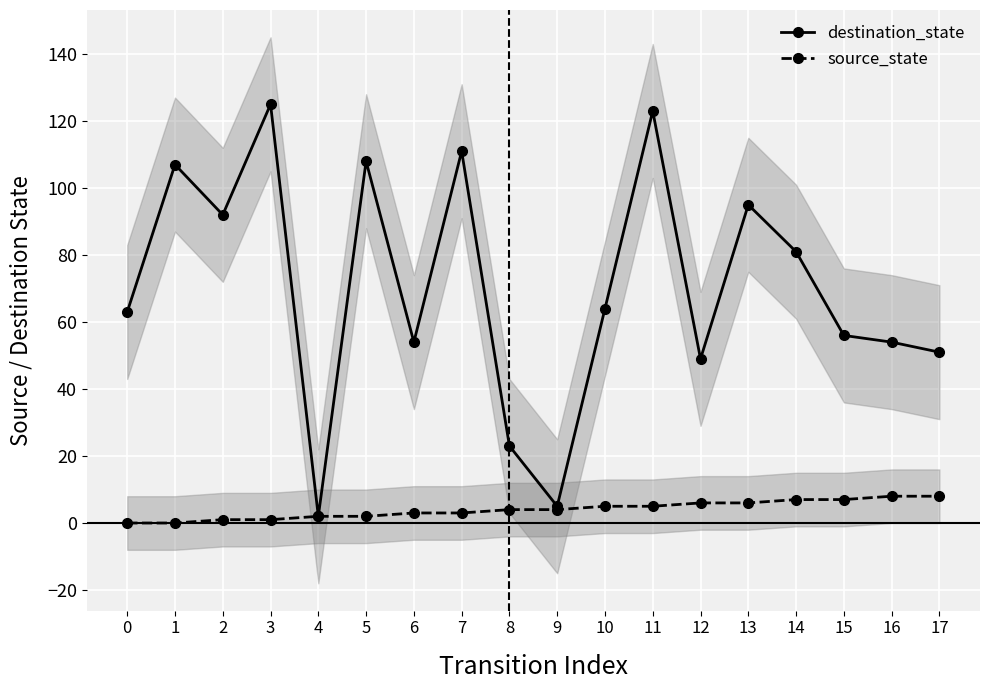

List the labels in order of destination_state value, smallest first.

4, 9, 8, 12, 17, 6, 16, 15, 0, 10, 14, 2, 13, 1, 5, 7, 11, 3